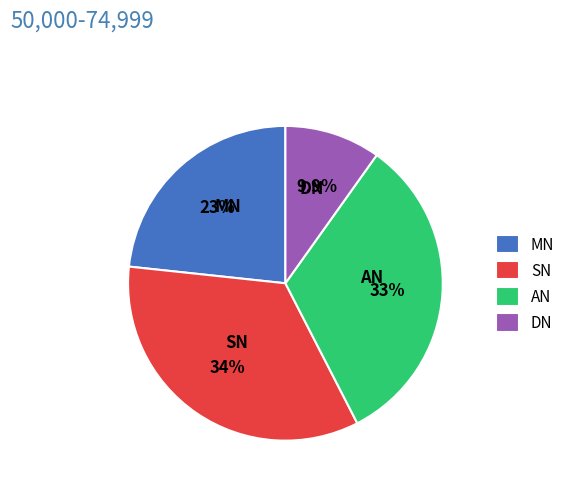

Which has a higher value, MN or DN?

MN